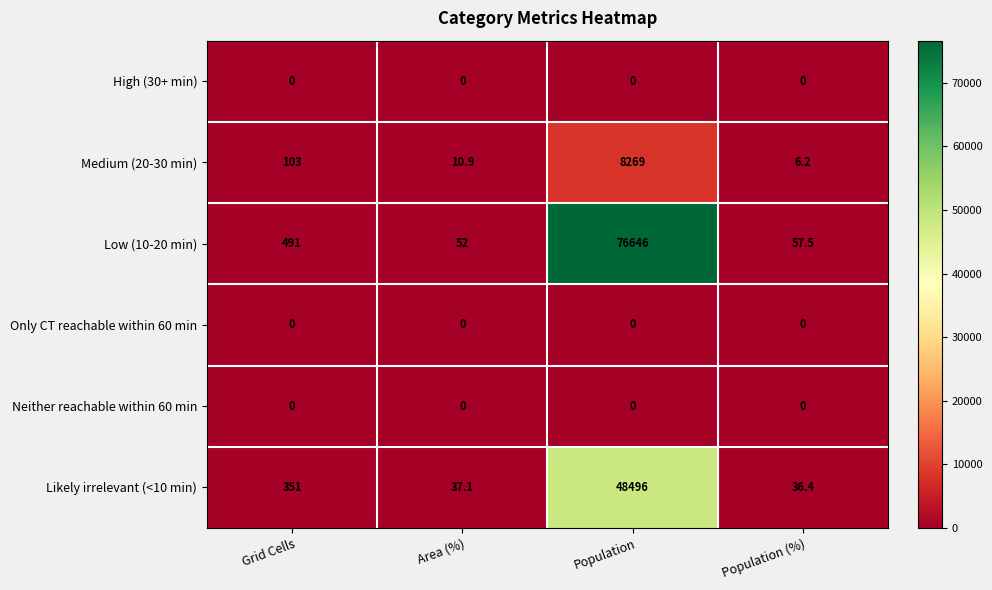

At which category does the chart reach its peak across all series?

Population